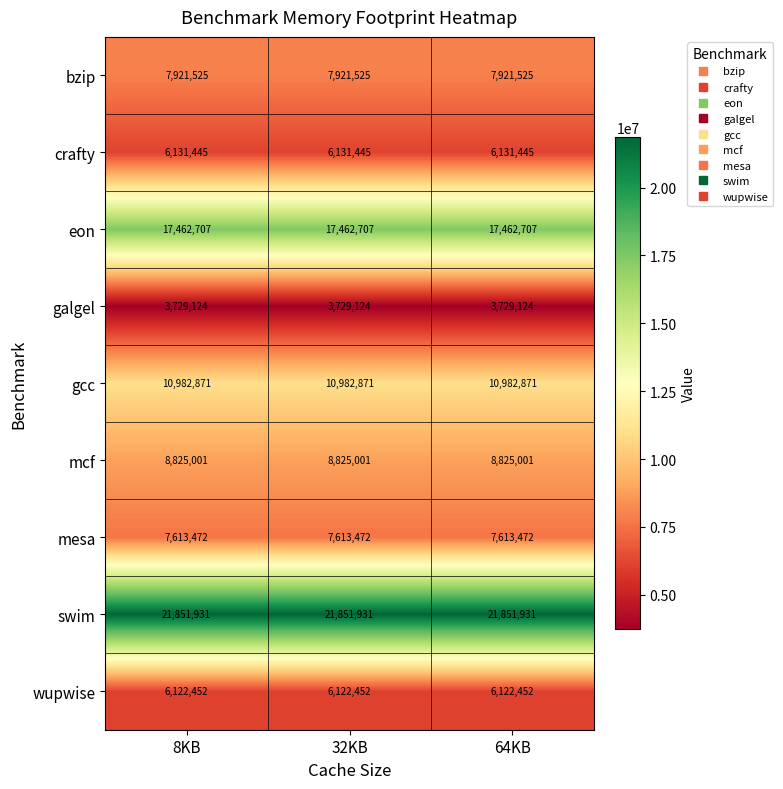

Rank the series at 8KB from lowest to highest value.

galgel, wupwise, crafty, mesa, bzip, mcf, gcc, eon, swim